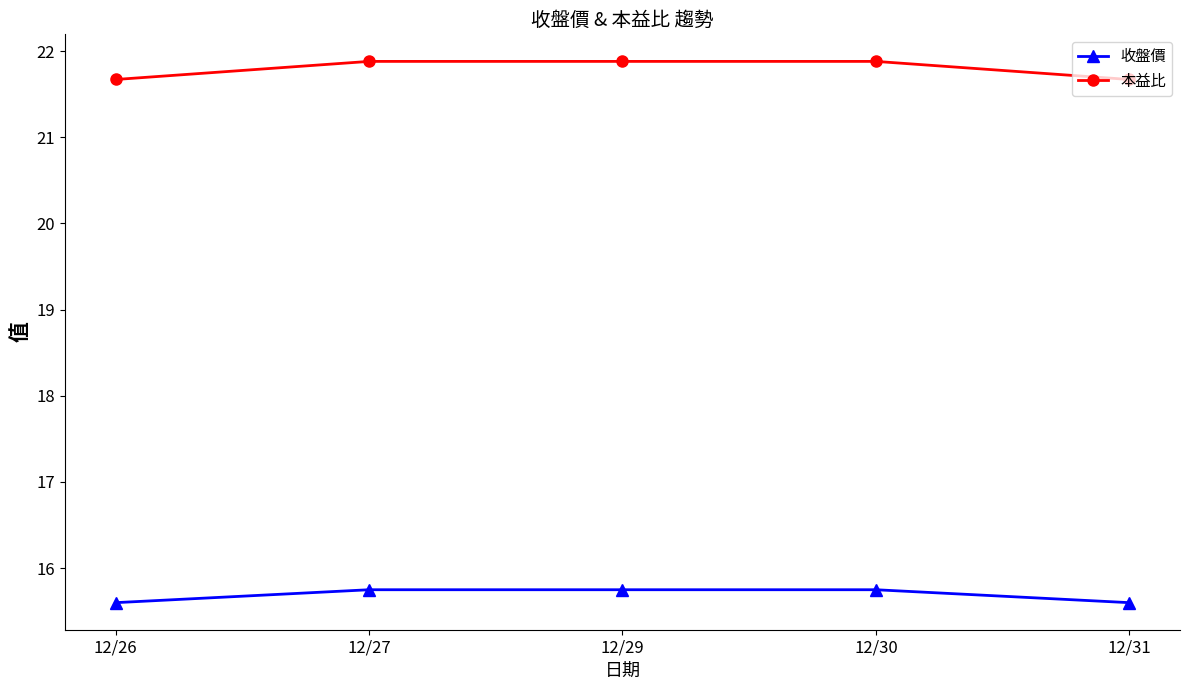

True or false: 收盤價 and 本益比 intersect in this chart.

False